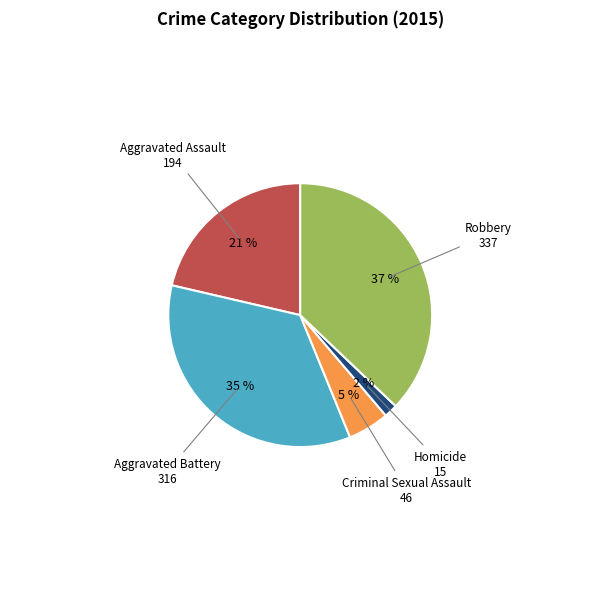

Does any single category account for the majority?

No